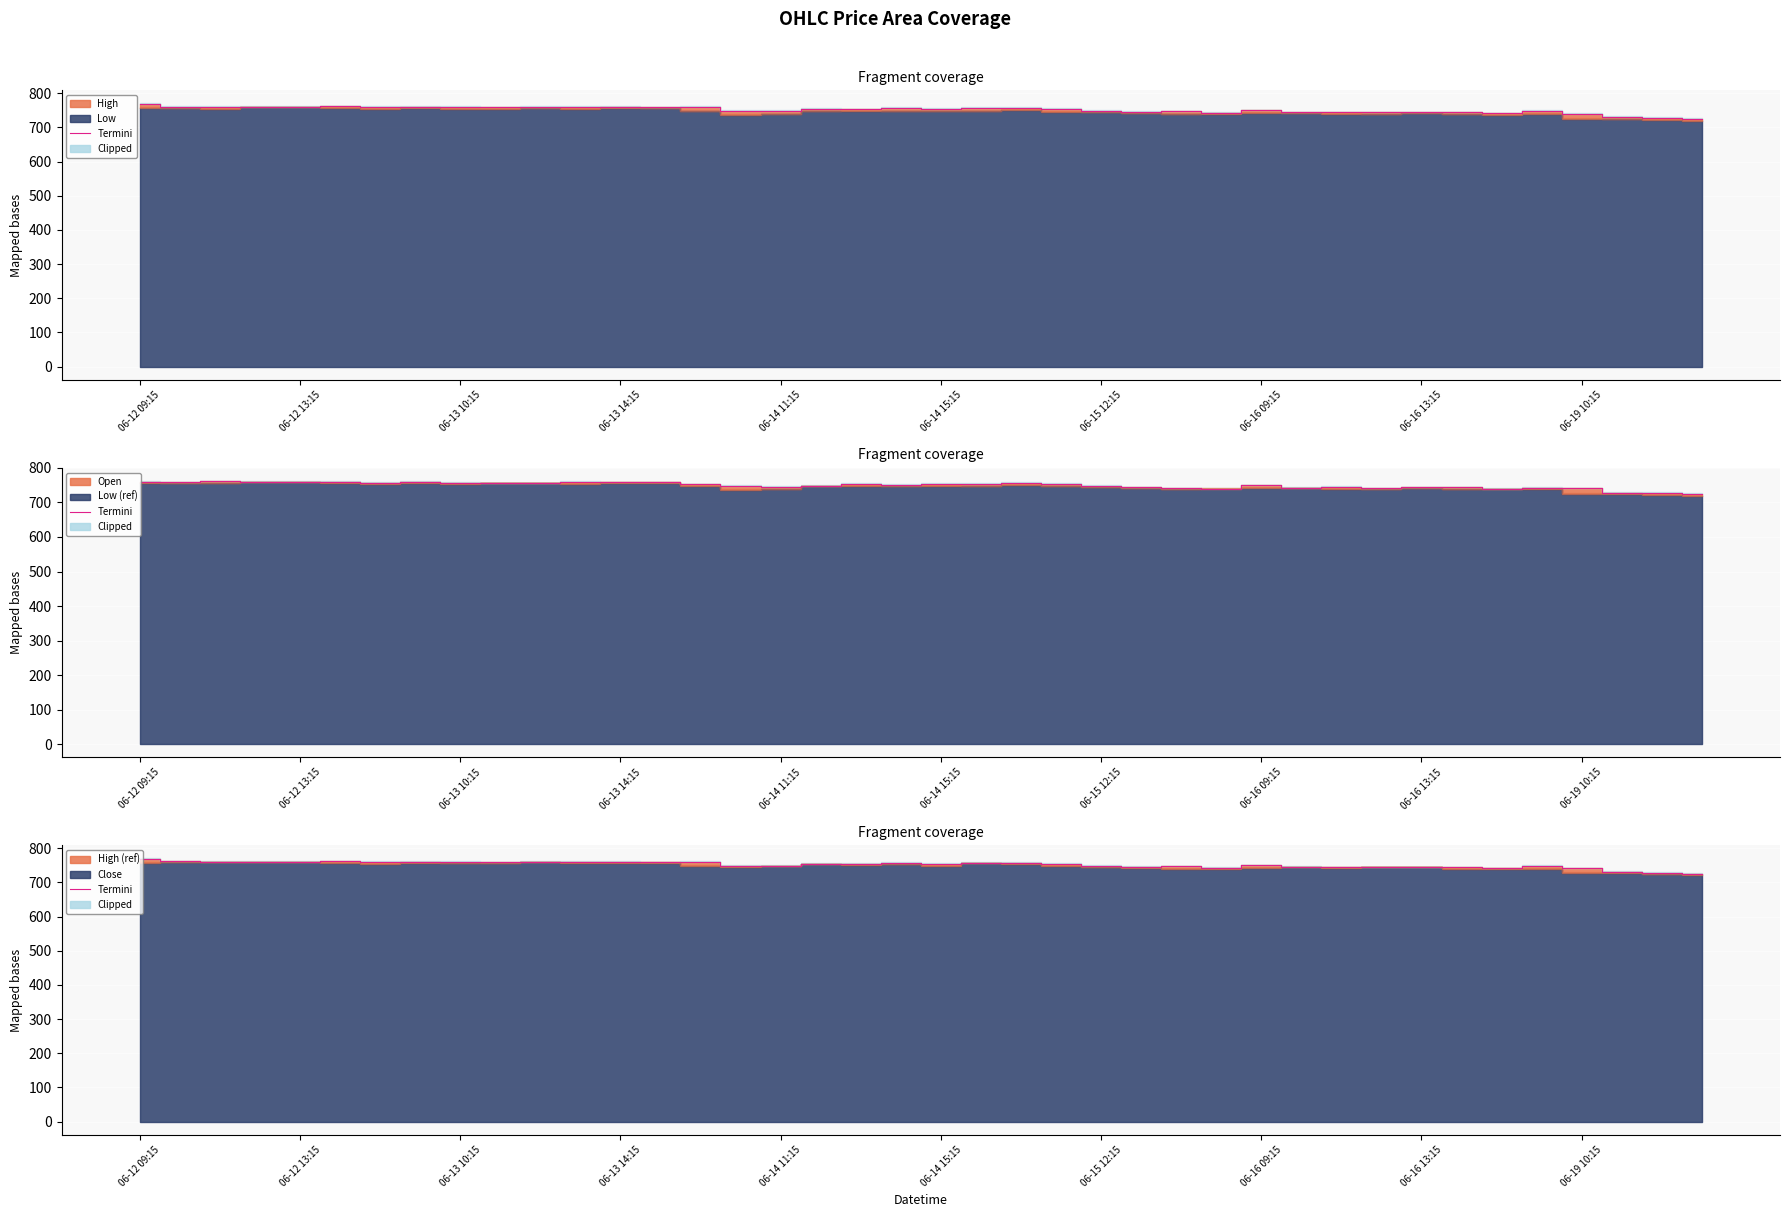

What is the value of the 14th point from the left?

759.3